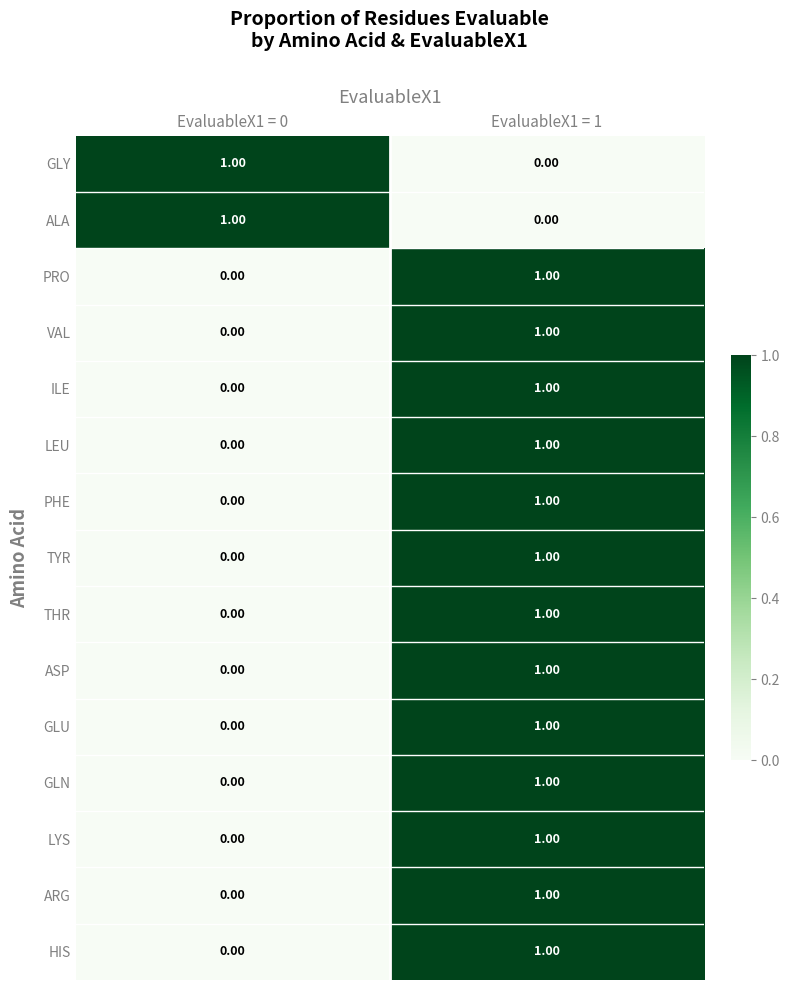

List the labels in order of GLN value, smallest first.

EvaluableX1 = 0, EvaluableX1 = 1